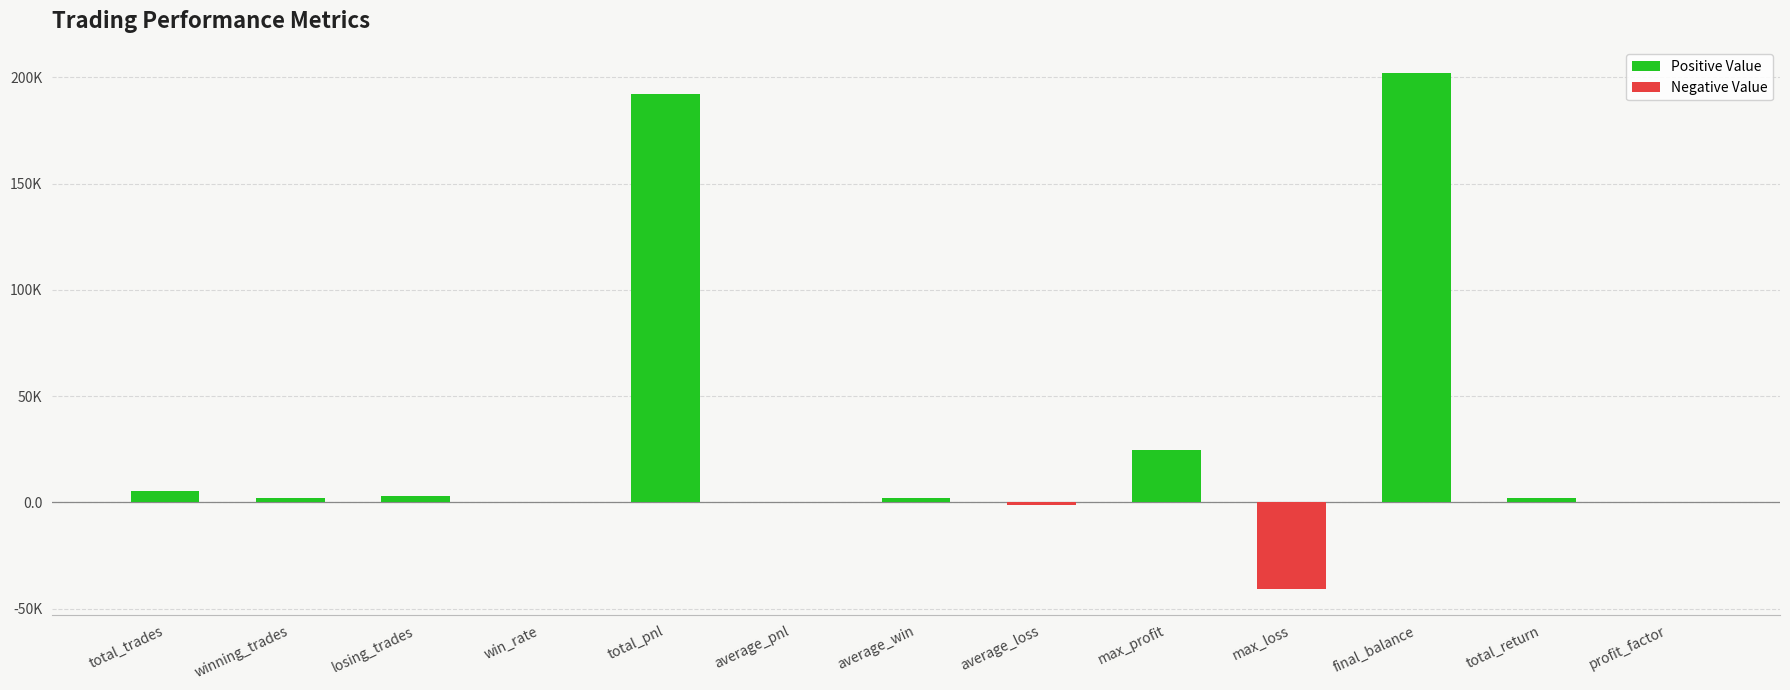

List the labels in order of value, largest first.

final_balance, total_pnl, max_profit, total_trades, losing_trades, winning_trades, average_win, total_return, win_rate, average_pnl, profit_factor, average_loss, max_loss